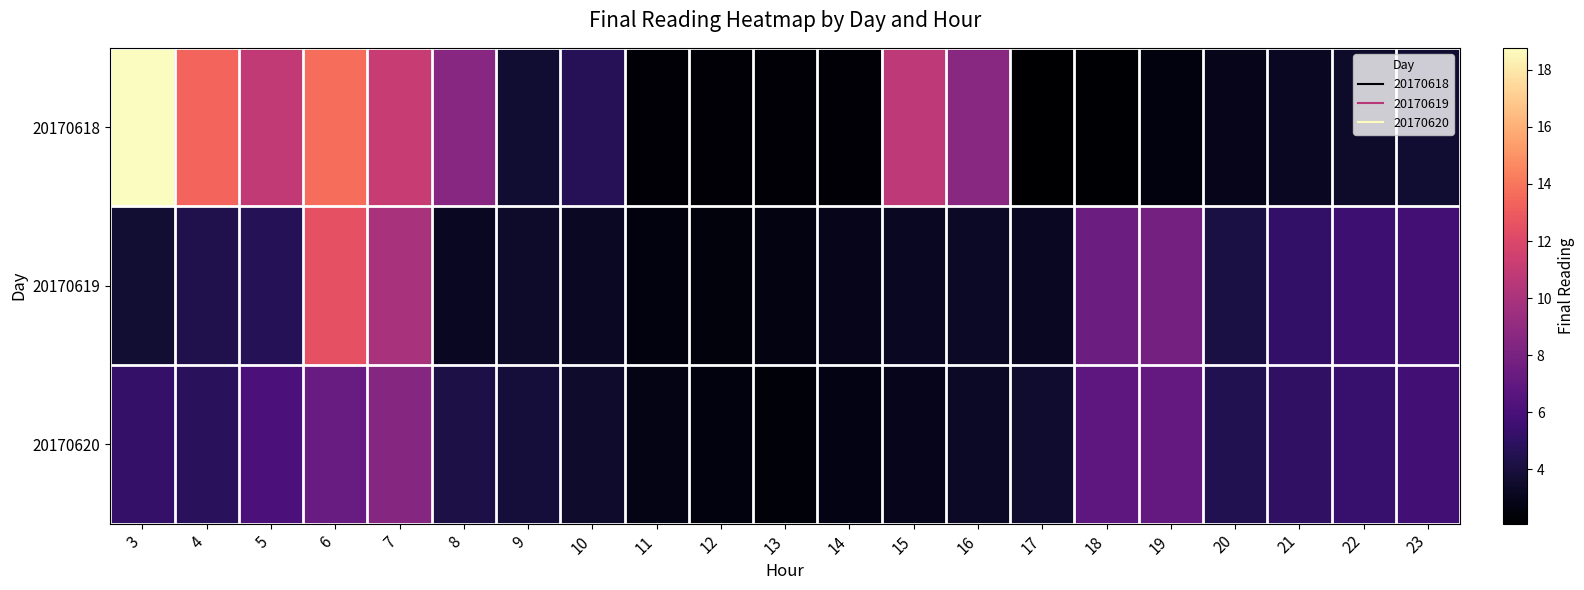

Count the number of data series in this chart.

3